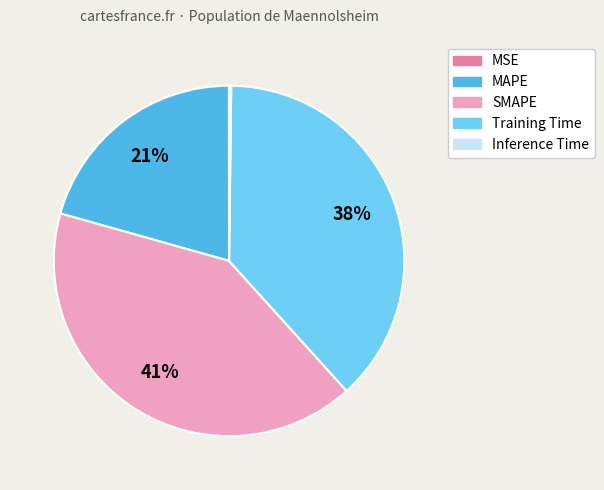

To the nearest percent, what is the average slice percentage?

20%